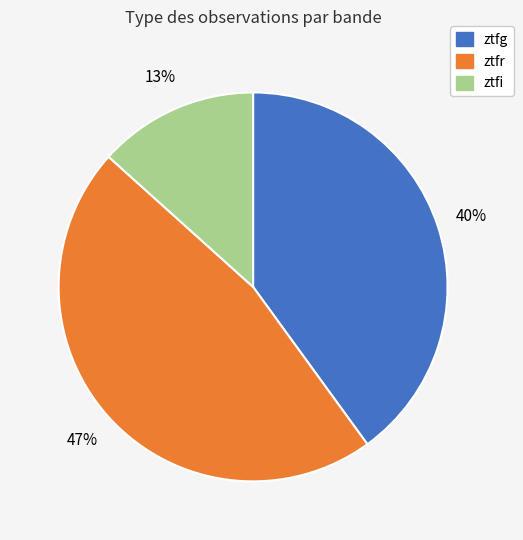

What percentage is the ztfg slice, to the nearest percent?

40%